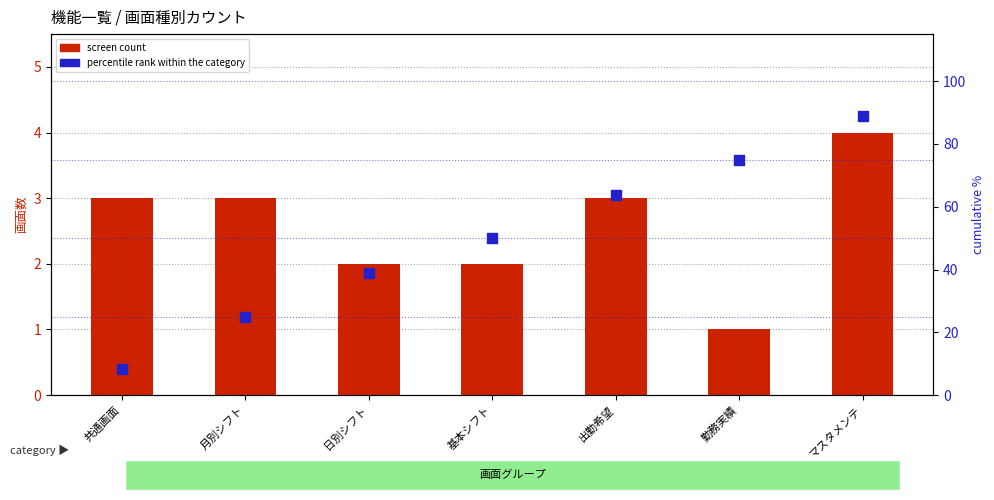

At how many categories does at least one series exceed 54?

3